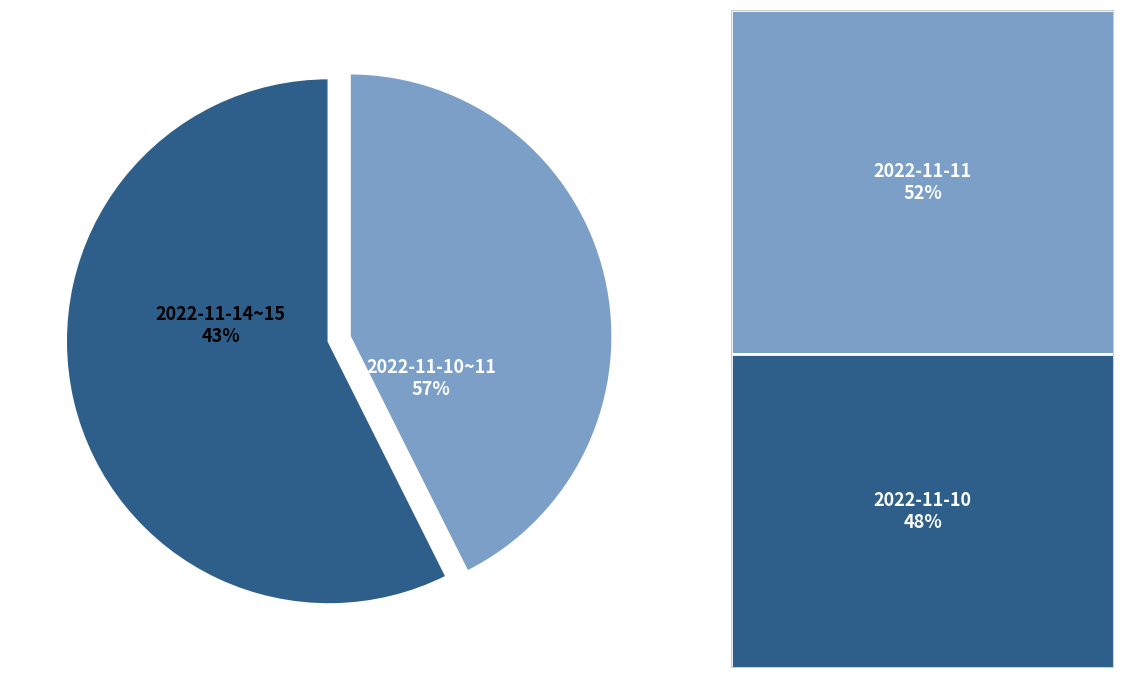

How much of the chart is everything except 2022-11-11?

69.9%